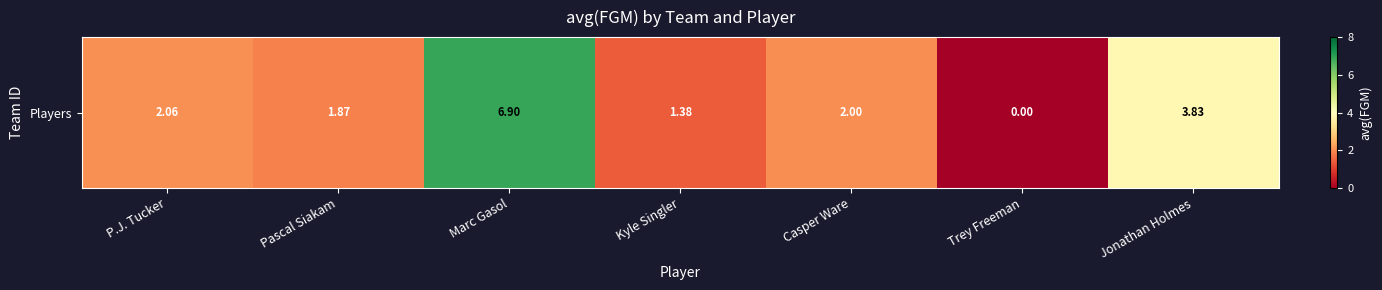

The value at Casper Ware is 2.0. True or false?

True